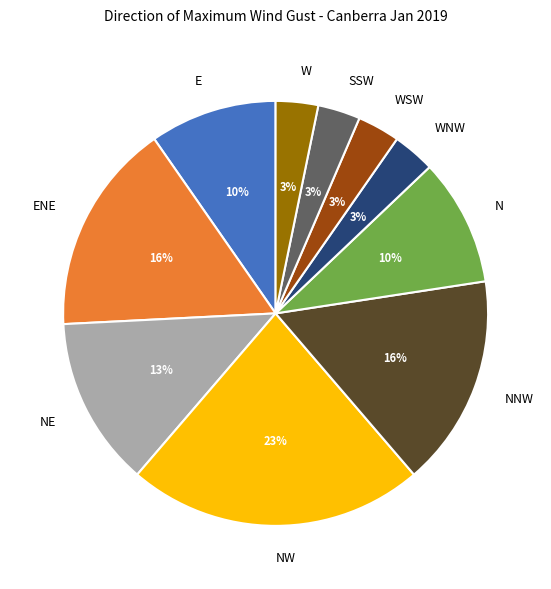

How many segments does this pie chart have?

10